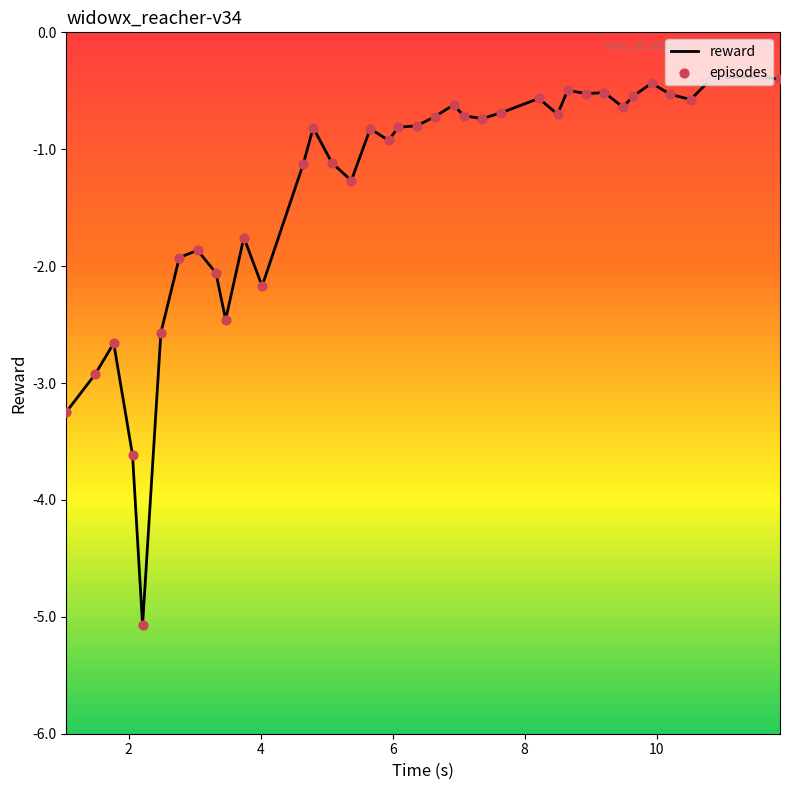

Which series has the largest total across all categories?

reward